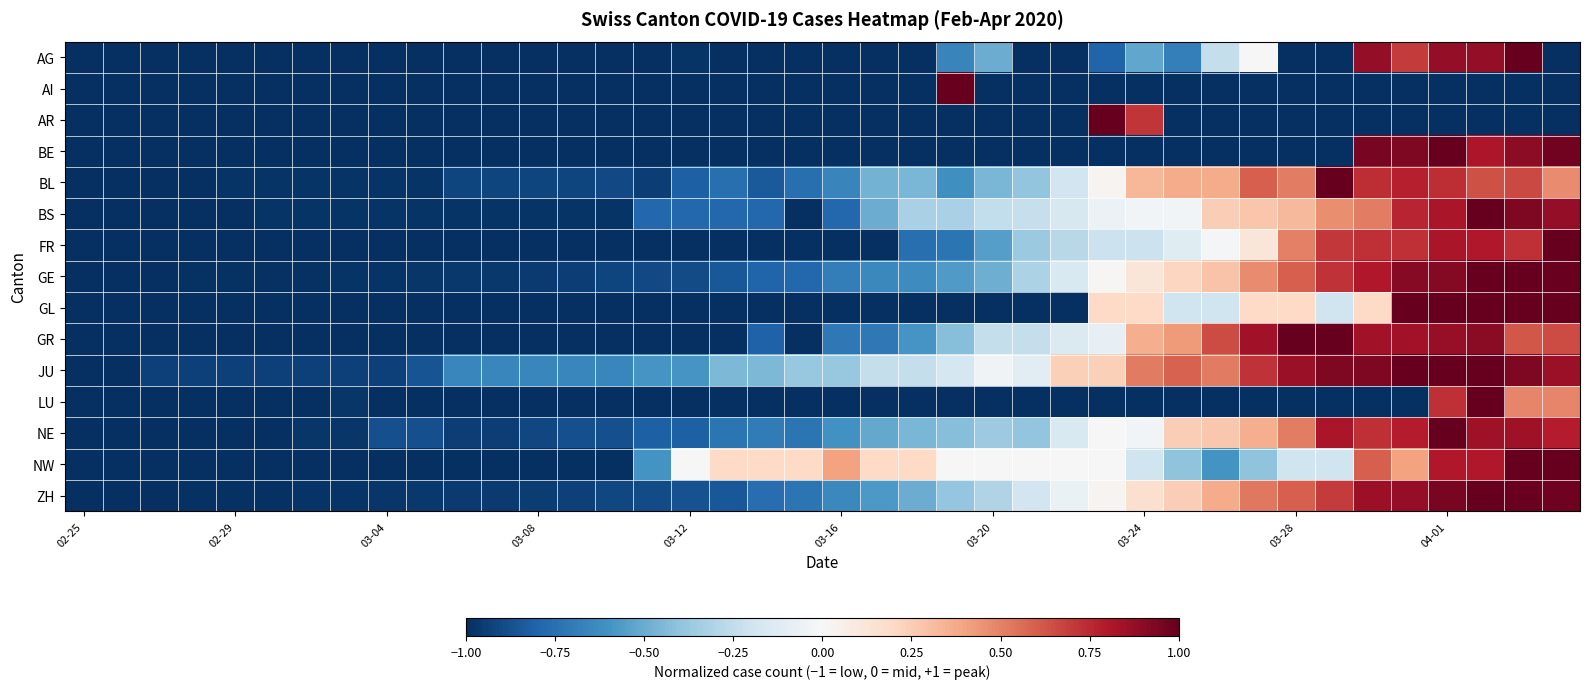

At how many categories does at least one series exceed 0?

21